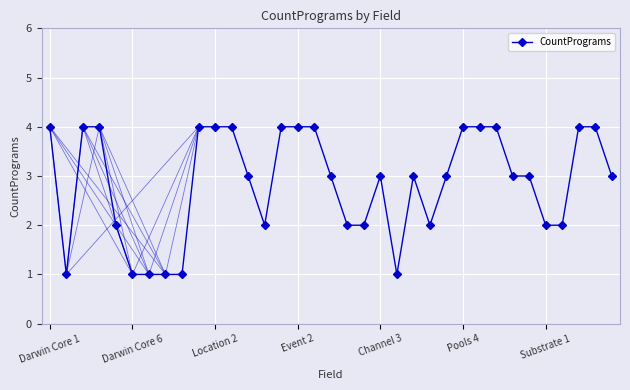

True or false: the data has more than 1 interior local peaks.

True